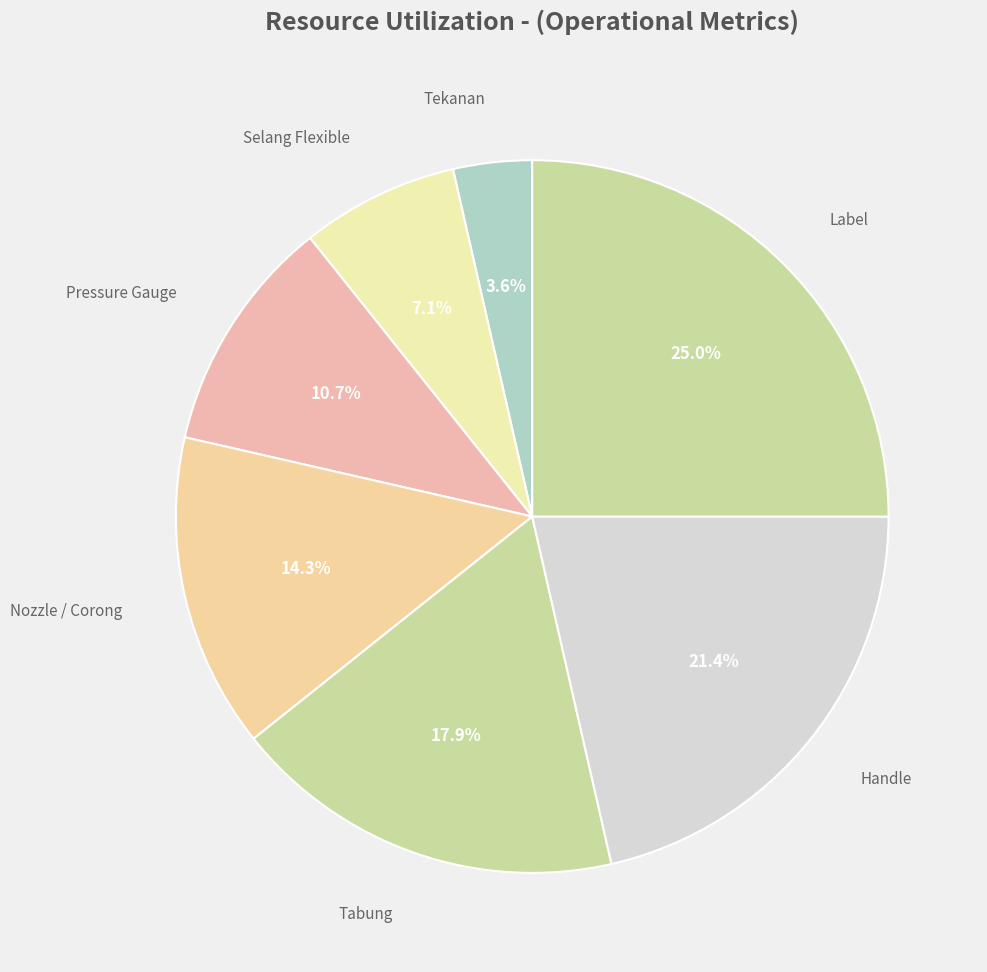

Rank the categories by value from highest to lowest.

Label, Handle, Tabung, Nozzle / Corong, Pressure Gauge, Selang Flexible, Tekanan